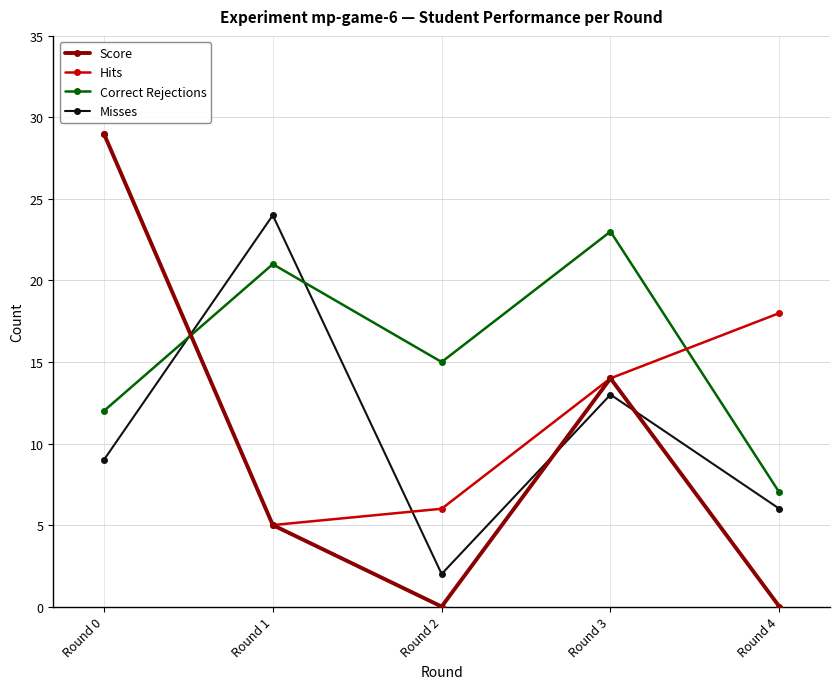

What is the value of the Correct Rejections point at the 4th from the left?

23